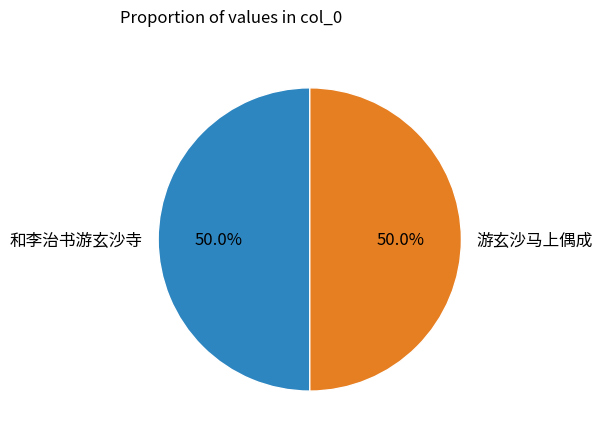

Is it true that 游玄沙马上偶成 is 50% of the pie?

True